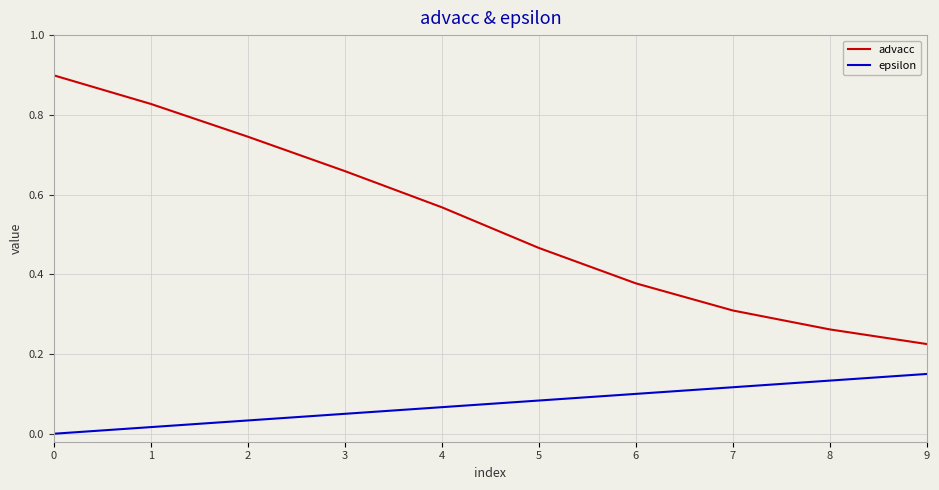

How many epsilon values are between 0 and 1?

10